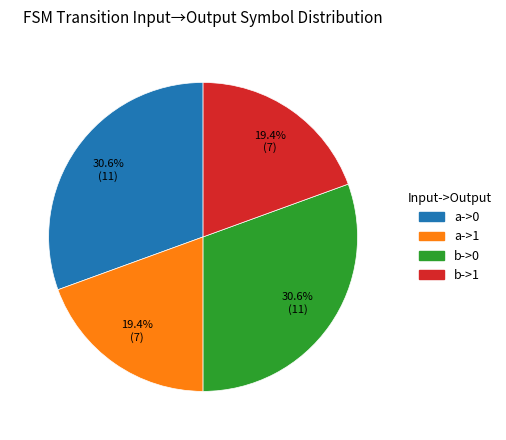

To the nearest percent, what is the combined percentage of b->1 and b->0?

50%